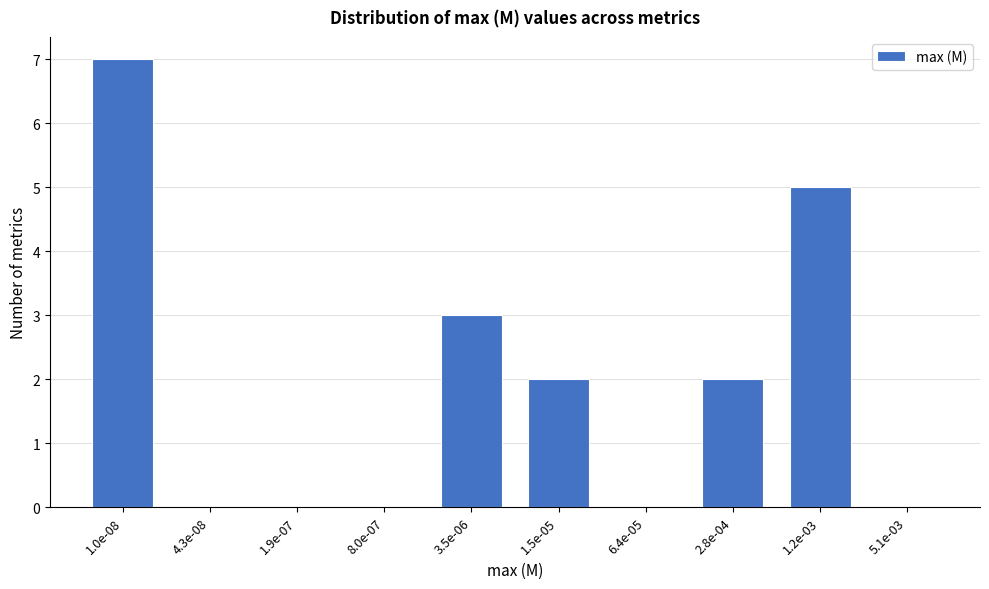

Reading right to left, transcribe all the data shown in this chart.

5.1e-03=0	1.2e-03=5	2.8e-04=2	6.4e-05=0	1.5e-05=2	3.5e-06=3	8.0e-07=0	1.9e-07=0	4.3e-08=0	1.0e-08=7